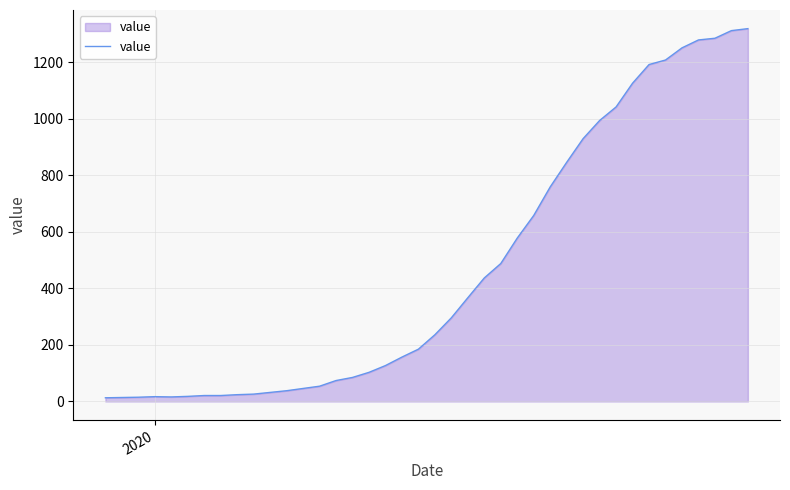

What is the difference between the maximum and minimum values?

1306